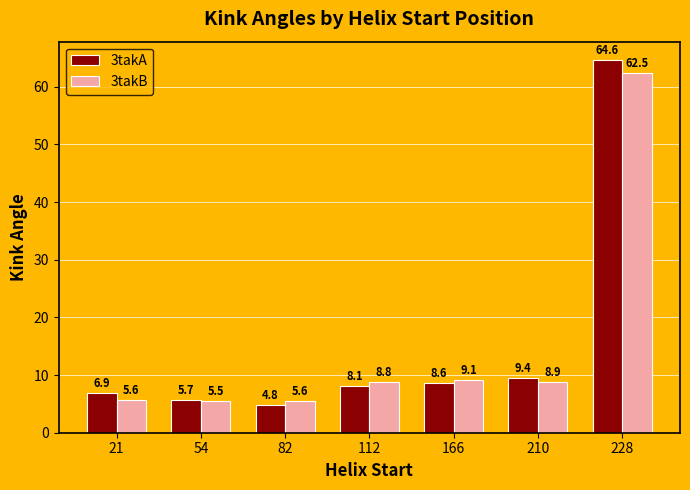

The 3takA series shows 2.1 at 166. True or false?

False